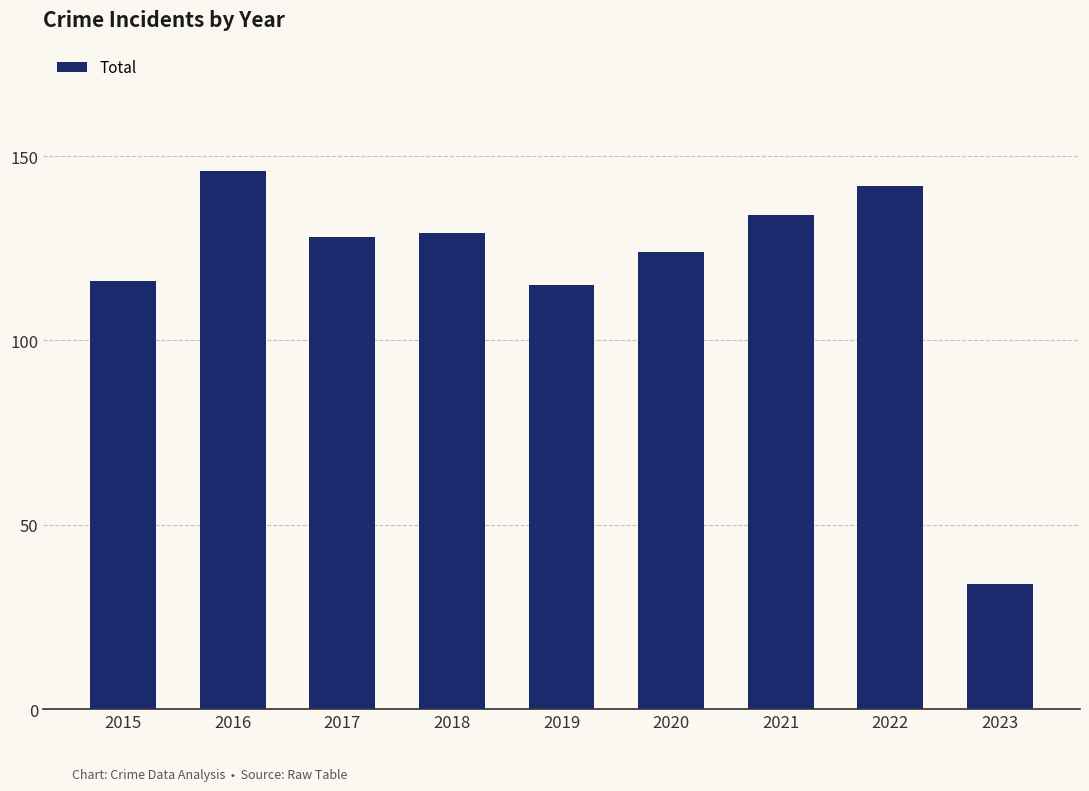

Which label corresponds to the largest value in the chart?

2016